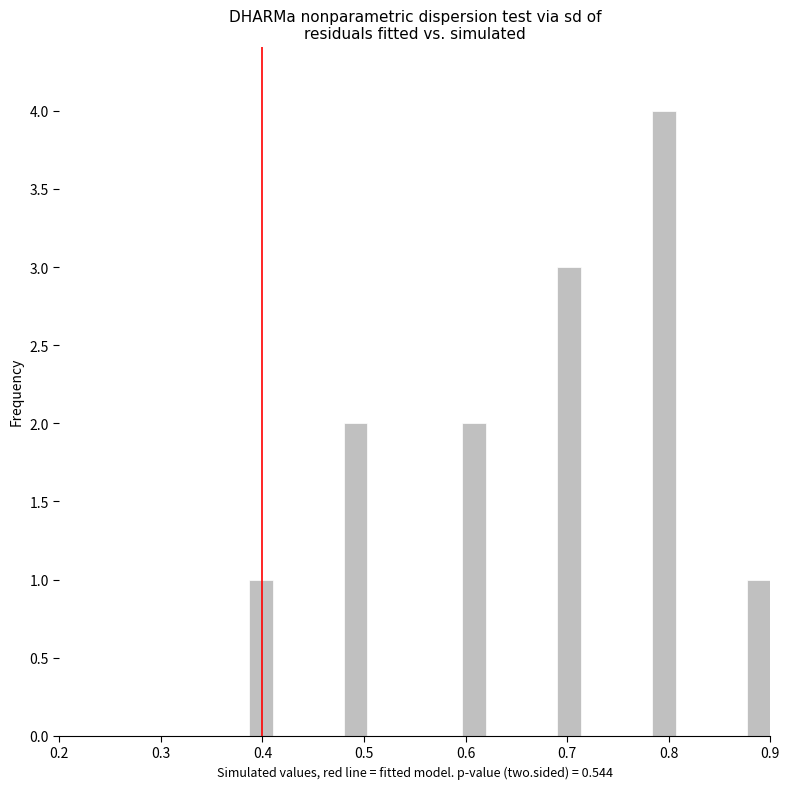

Around what value on the x-axis is the tallest bar? Give the approximate position of its centre, as read against the axis.

0.80